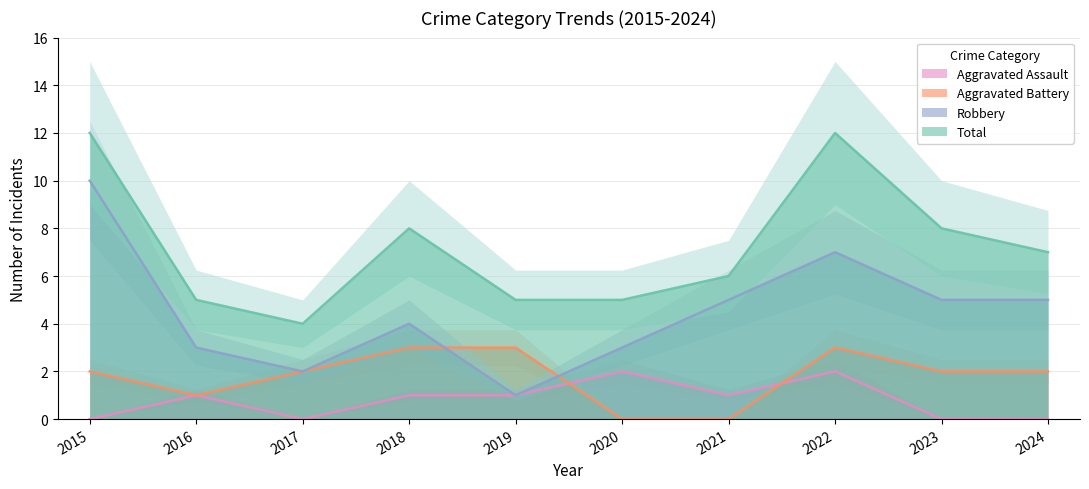

True or false: Aggravated Assault and Total cross at least once.

False